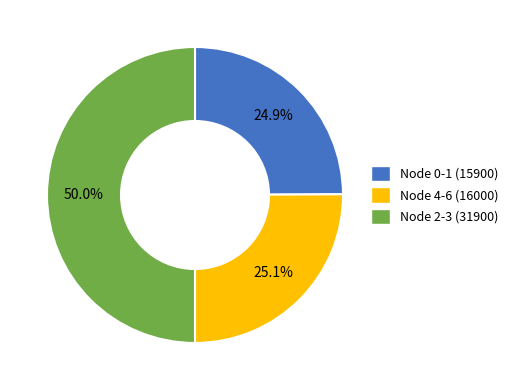

What percentage is NOT represented by Node 4-6 (16000)?

74.9%